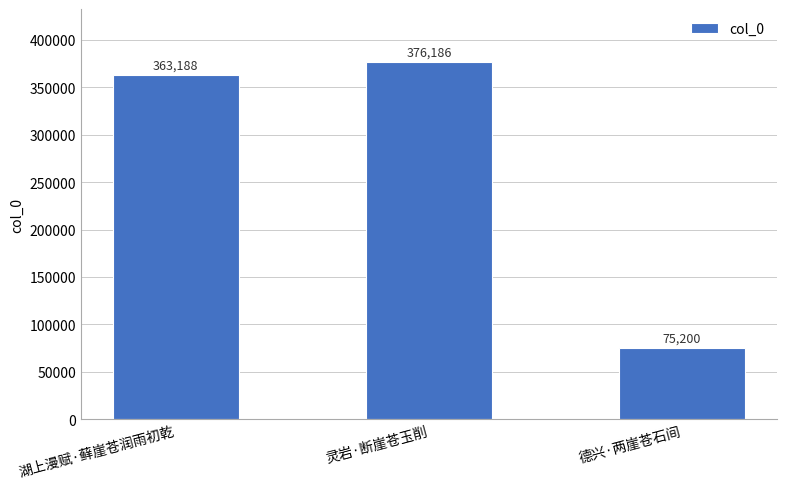

Reading right to left, extract all data points from this chart.

75200	376186	363188